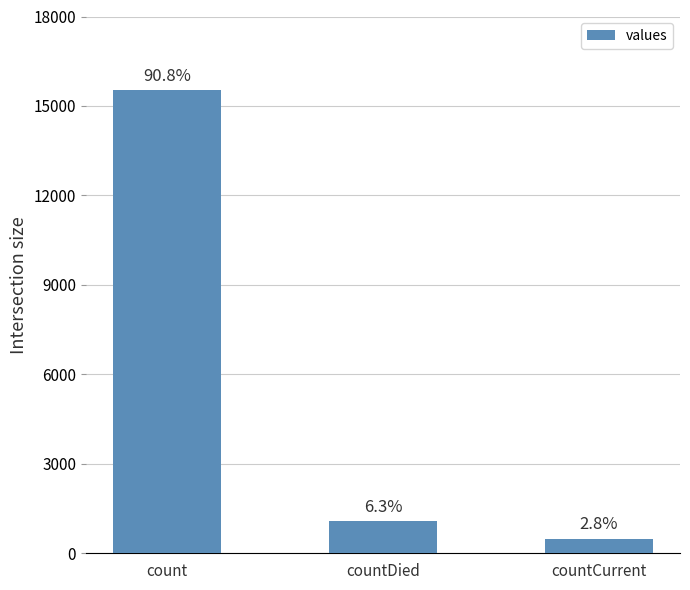

What is the label of the 2nd bar from the right?

countDied